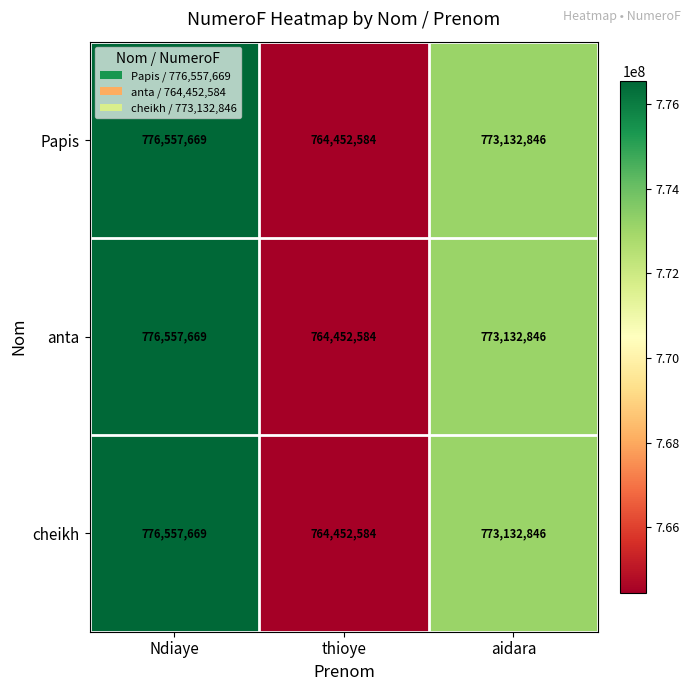

What is the greatest value displayed?

776557669